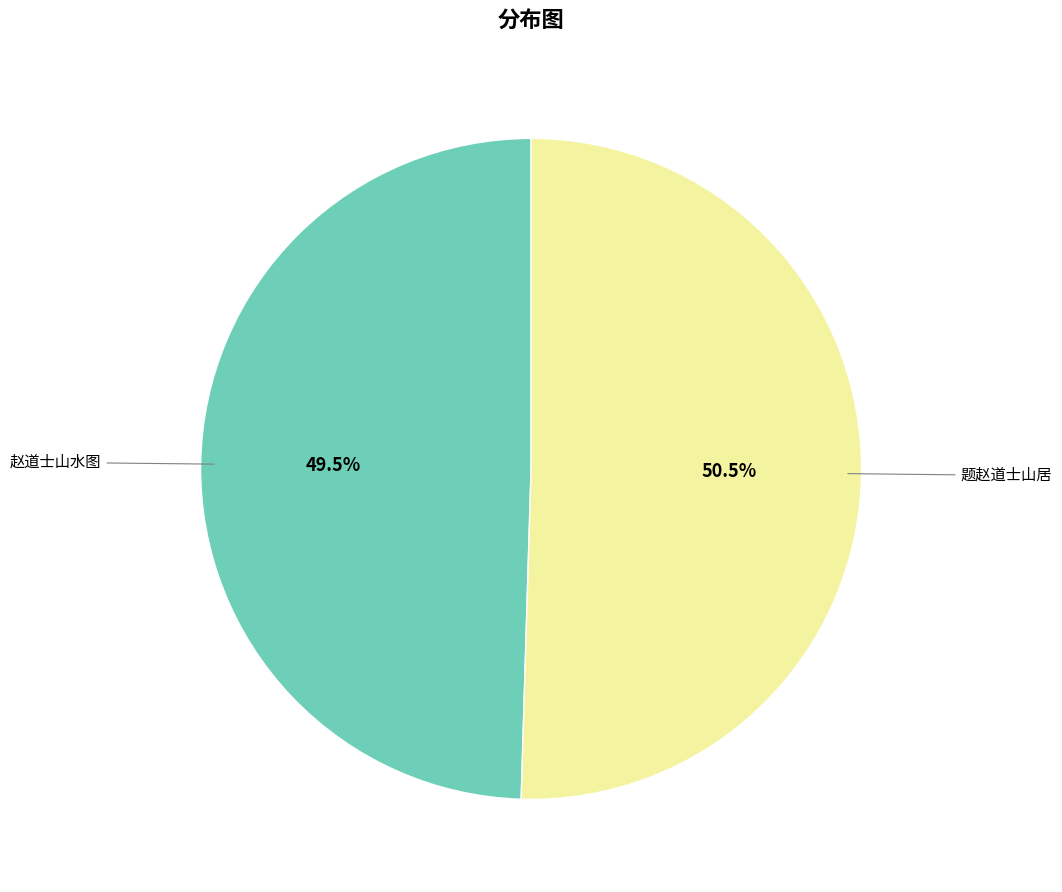

Is there any slice that represents more than half of the pie?

Yes